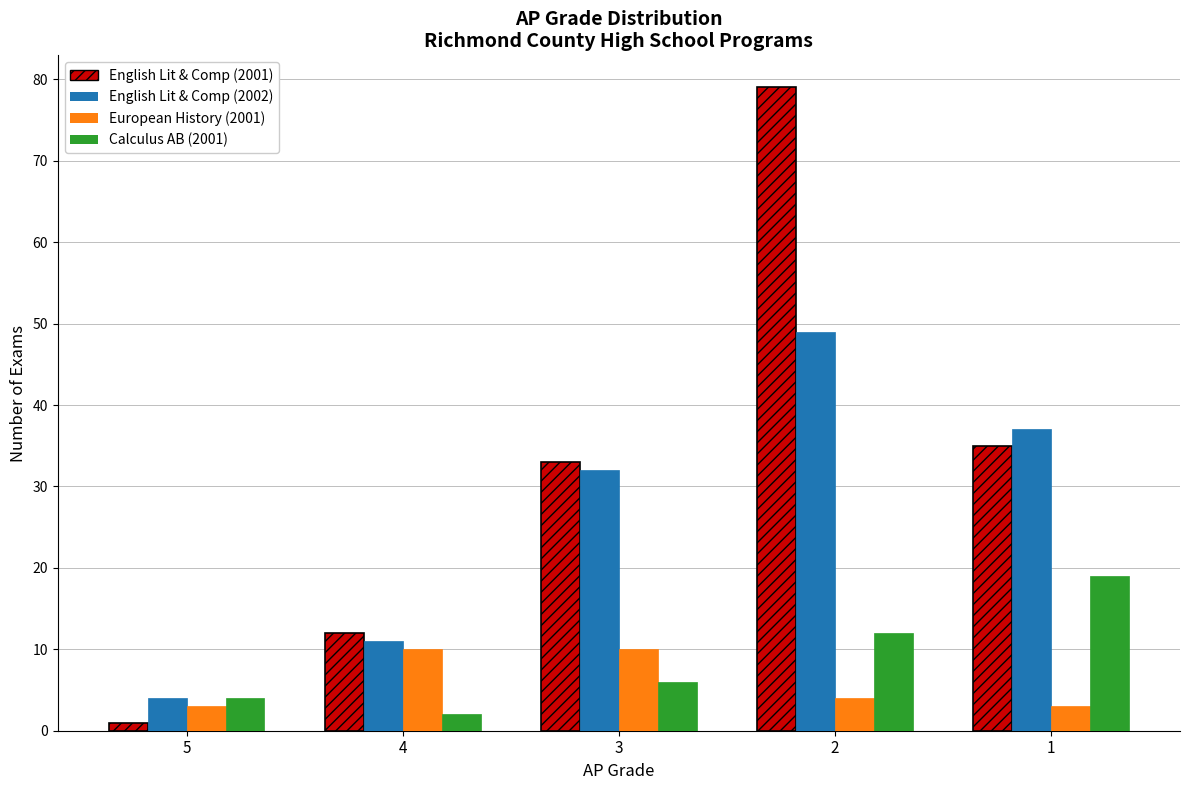

Reading left to right, transcribe all the data shown in this chart.

English Lit & Comp (2001): 1	12	33	79	35
English Lit & Comp (2002): 4	11	32	49	37
European History (2001): 3	10	10	4	3
Calculus AB (2001): 4	2	6	12	19